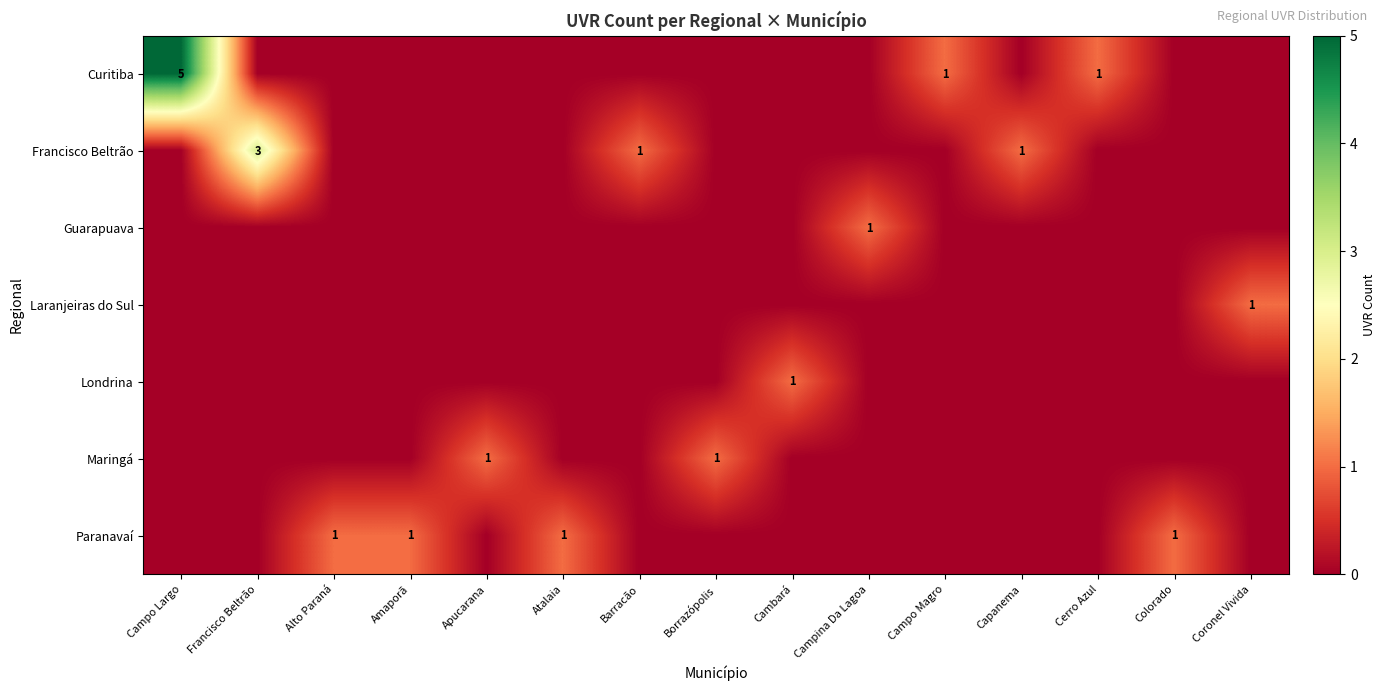

Between Capanema and Cerro Azul, which is larger?

Cerro Azul